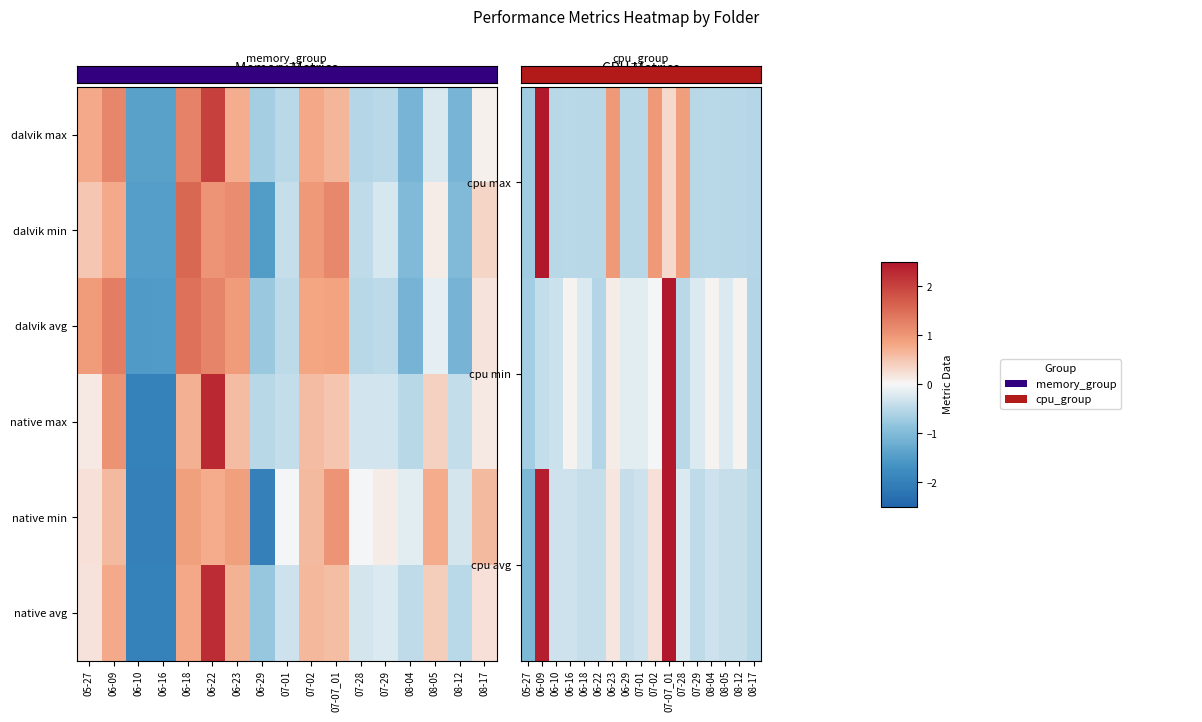

Which category has the lowest value in the native avg series?

06-10